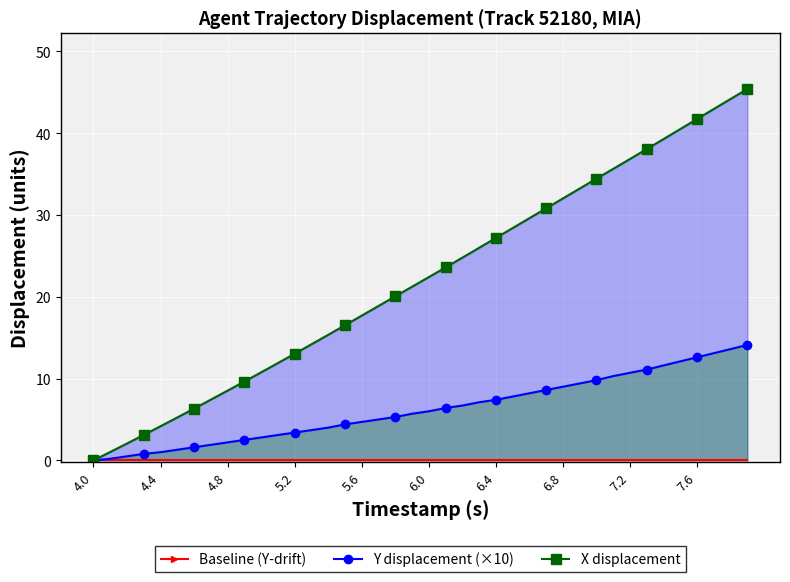

Where does the X series first go above 22?

6.0